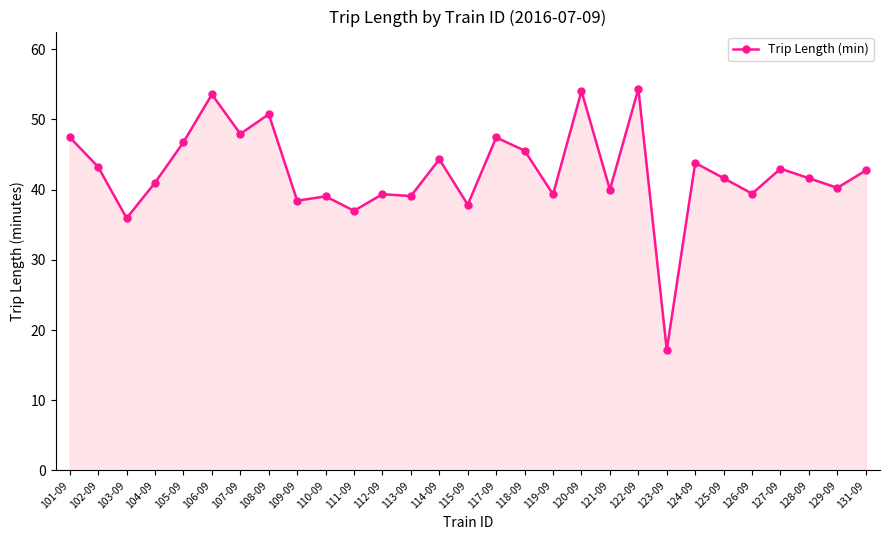

Is it true that the value at 129-09 is 40.2?

True